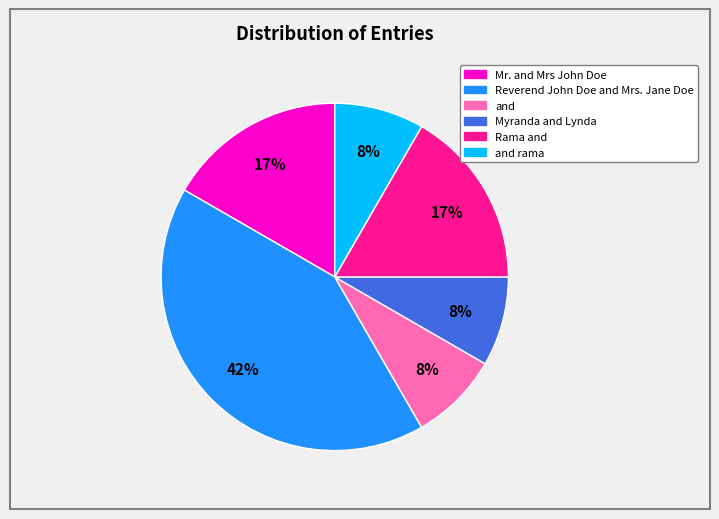

How many segments does this pie chart have?

6